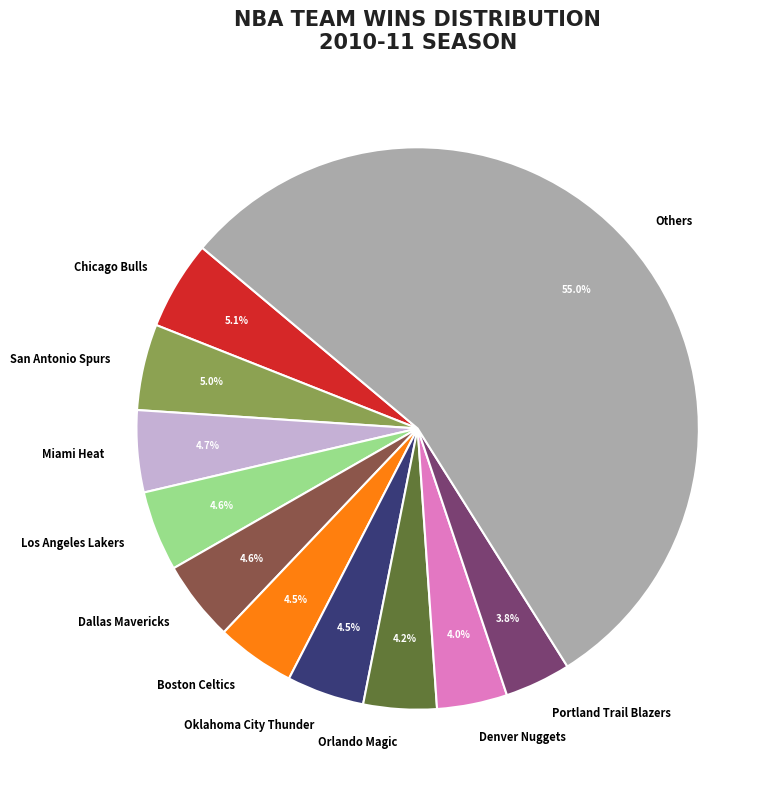

Does Portland Trail Blazers represent more than half of the total?

No